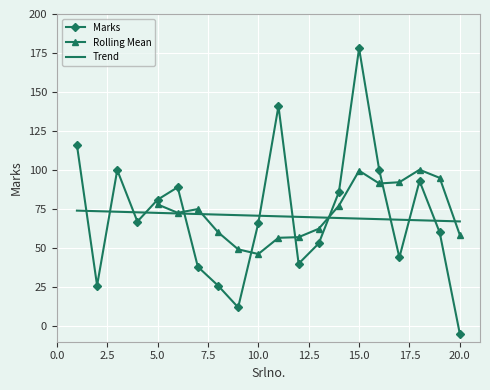

What is the value of the 6th point from the left?

89